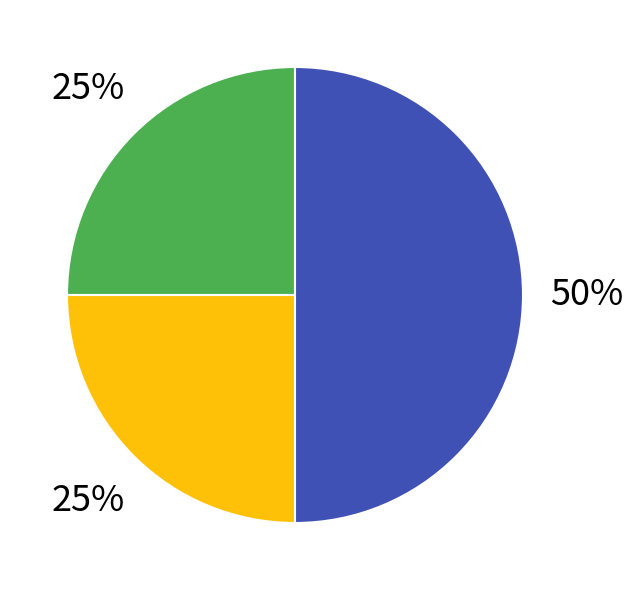

To the nearest percent, what is the average slice percentage?

33%